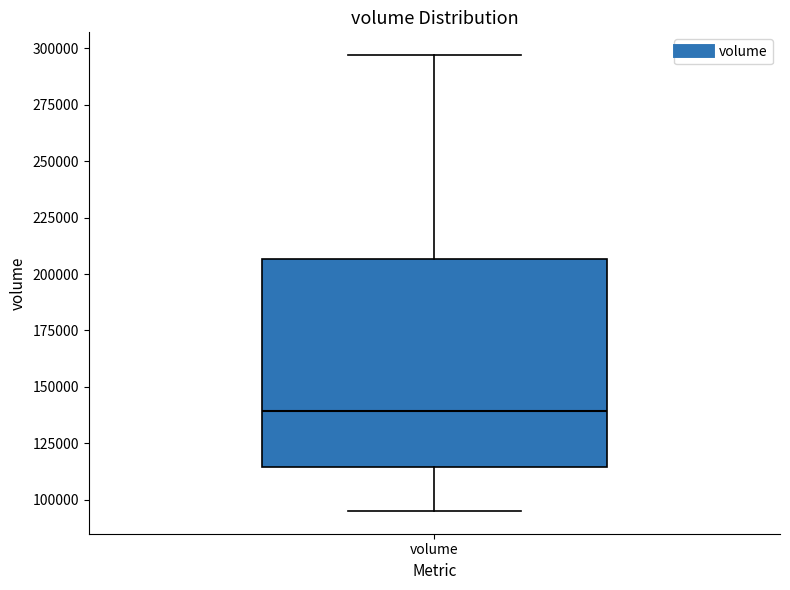

Transcribe this box plot: give where the median line is, the range the box spans, and where the two whiskers end, as read against the y-axis. The values are not printed on the chart, so give them approximately, as read against the axis.

median 140000, box 115000 to 205000, whiskers 95000 to 295000